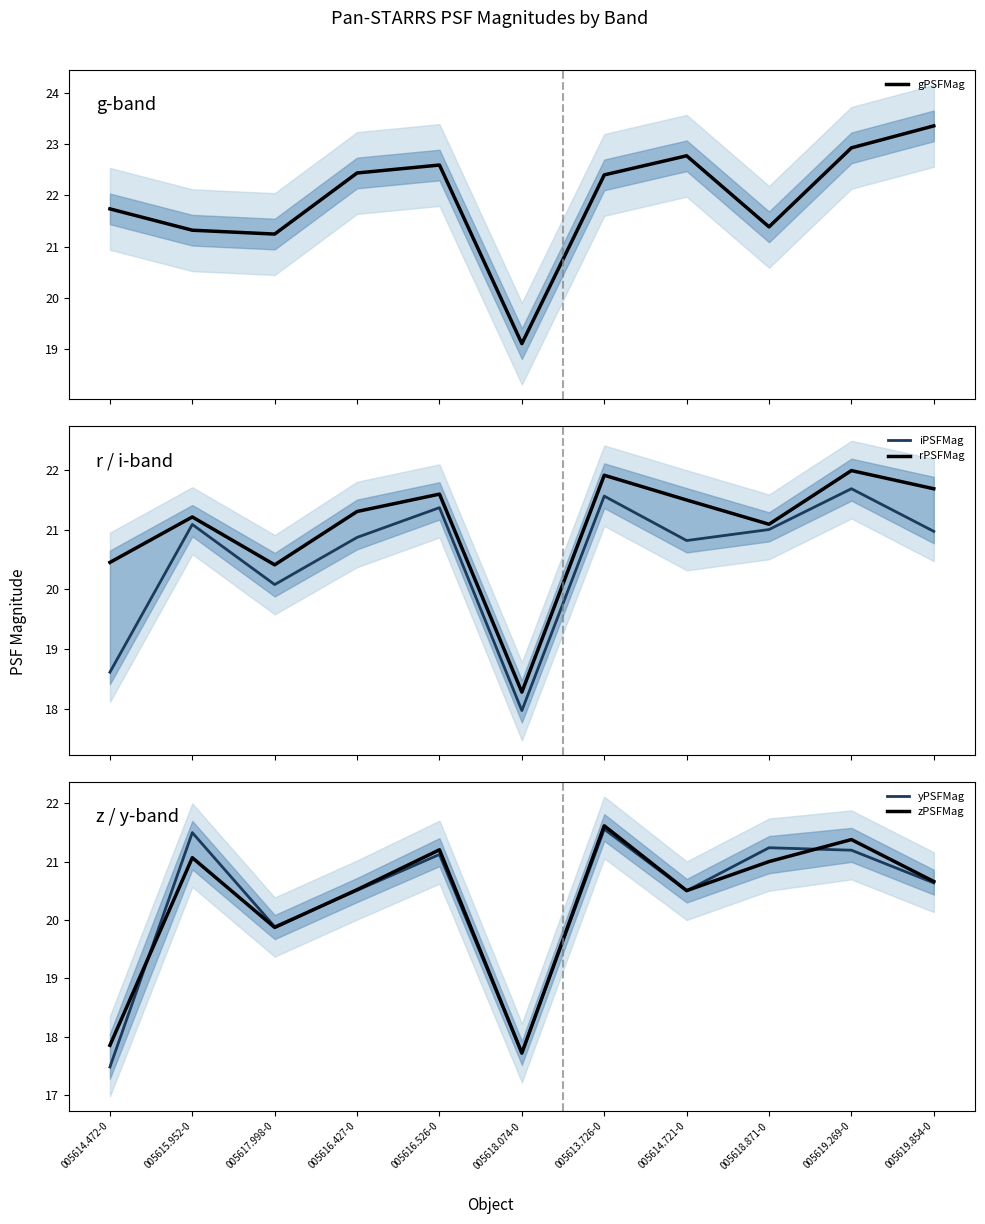

Rank the series at 005618.074-0 from lowest to highest value.

zPSFMag, yPSFMag, iPSFMag, rPSFMag, gPSFMag